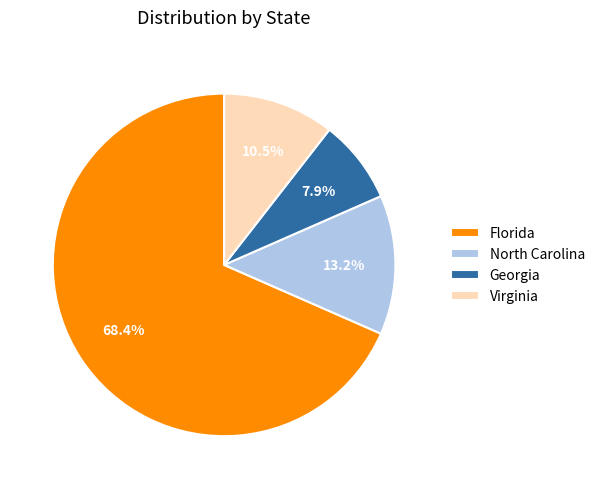

Which slice represents more than half of the pie?

Florida